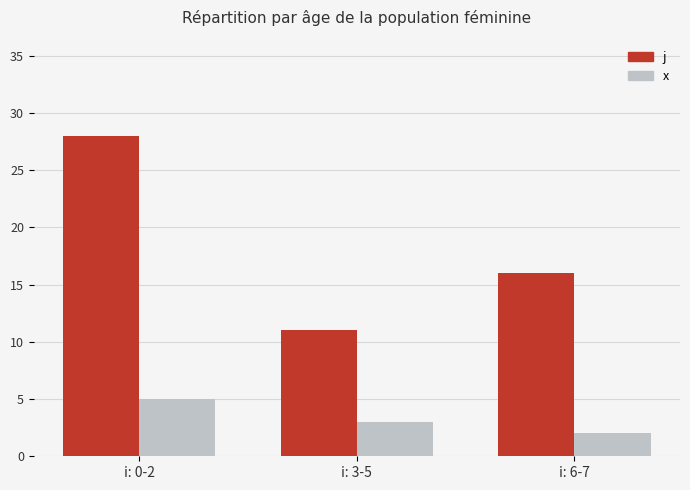

What is the label of the 1st bar from the left?

i: 0-2